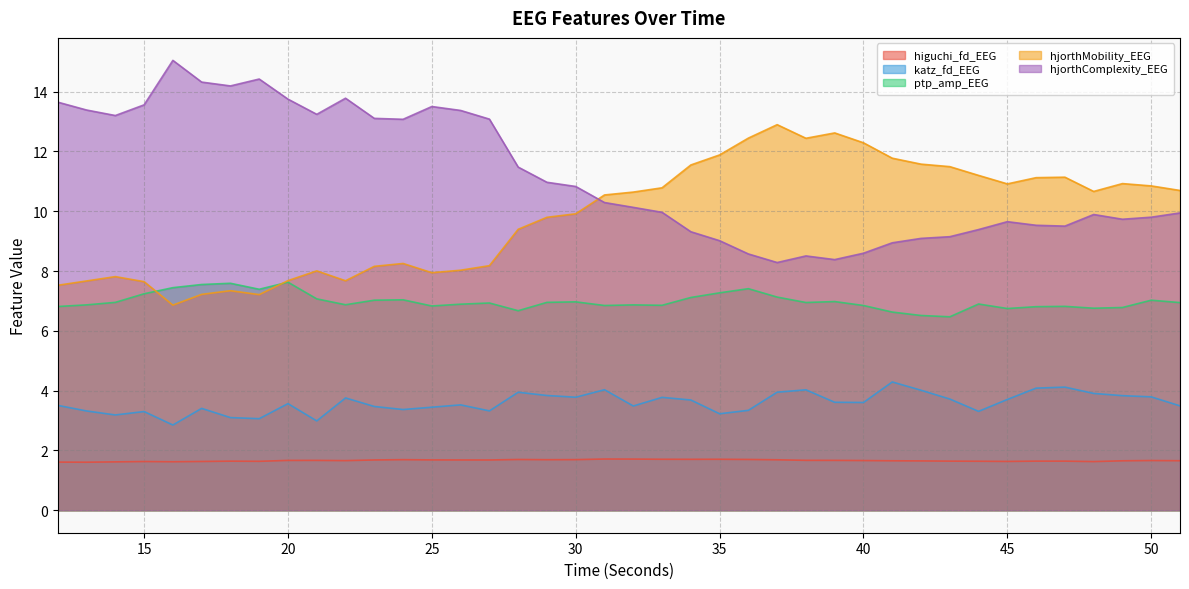

What is the sum of the hjorthComplexity_EEG values at 45 and 47?

19.2